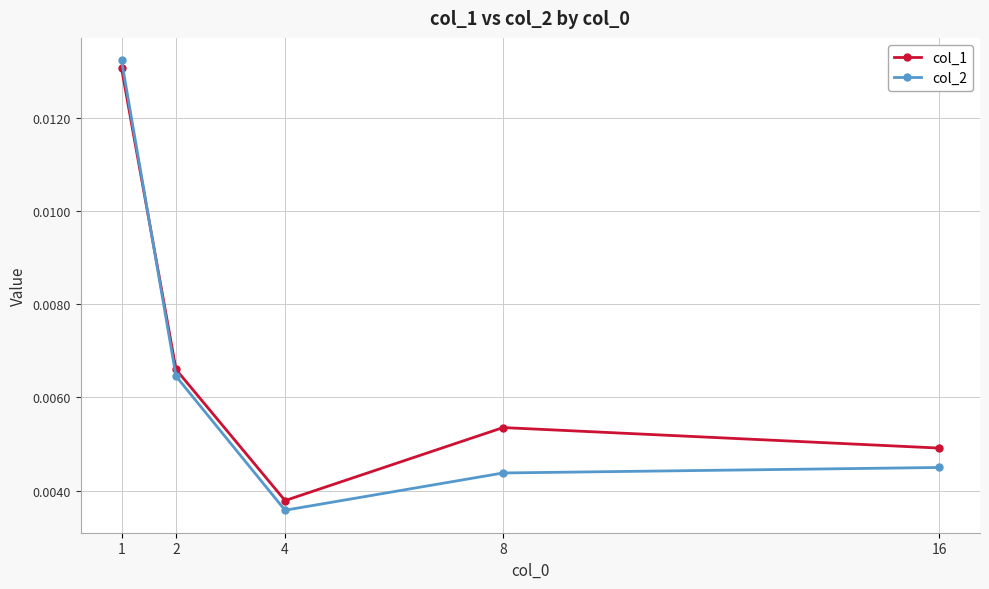

Which series has the widest spread of values?

col_2